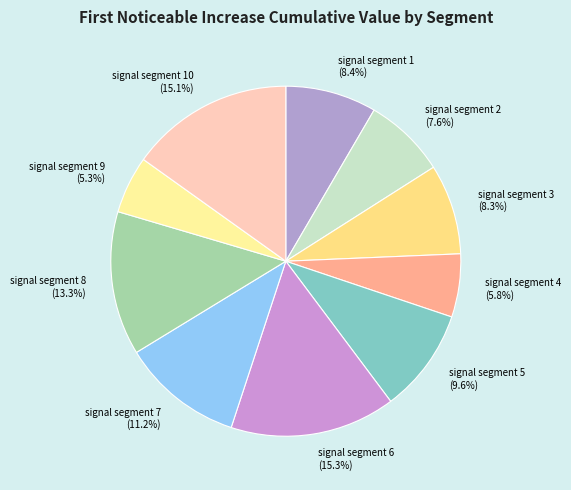

To the nearest percent, what is the combined percentage of signal segment 10 and signal segment 2?

23%